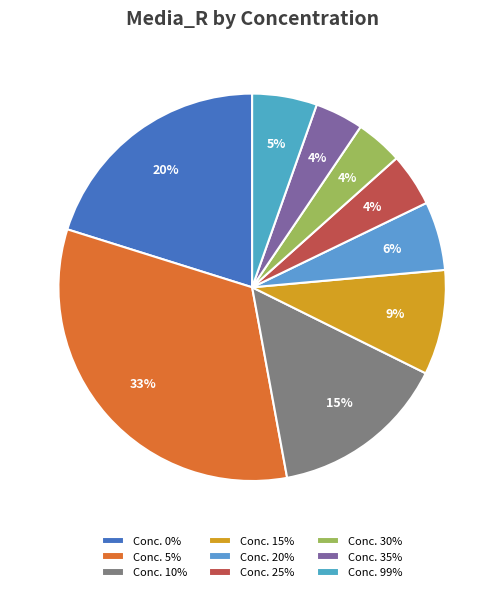

How many slices are in this pie chart?

9